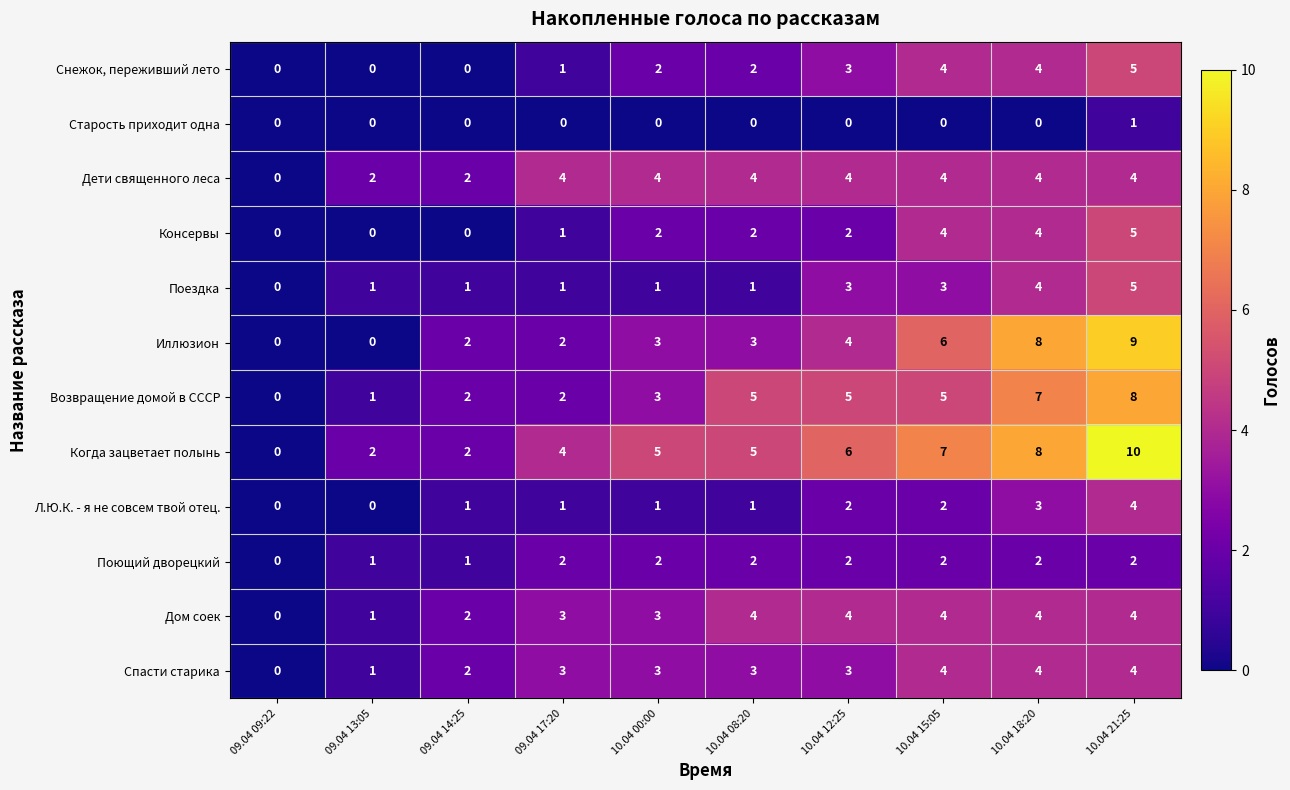

The value of Дом соек at 09.04 17:20 is 3. True or false?

True